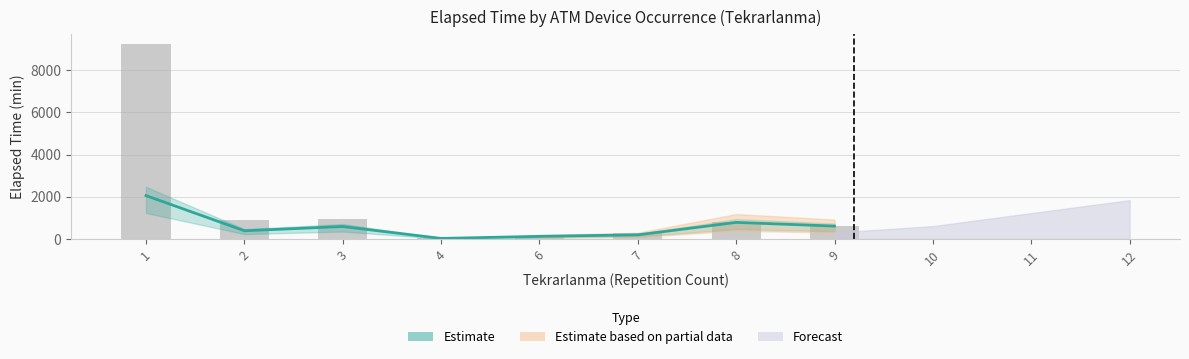

Are the bars horizontal?

No